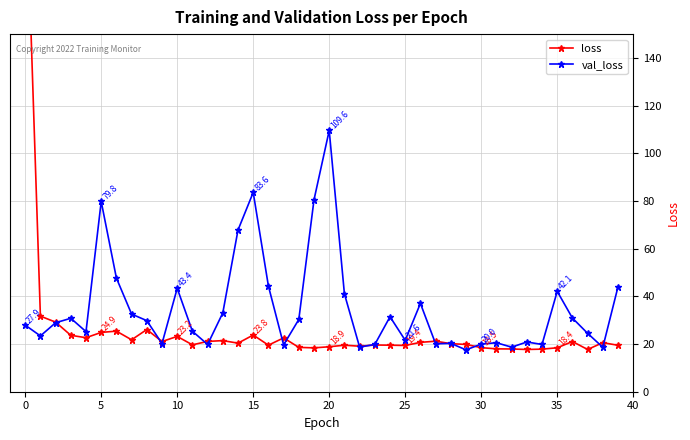

The value of val_loss at 15 is 48.8. True or false?

False